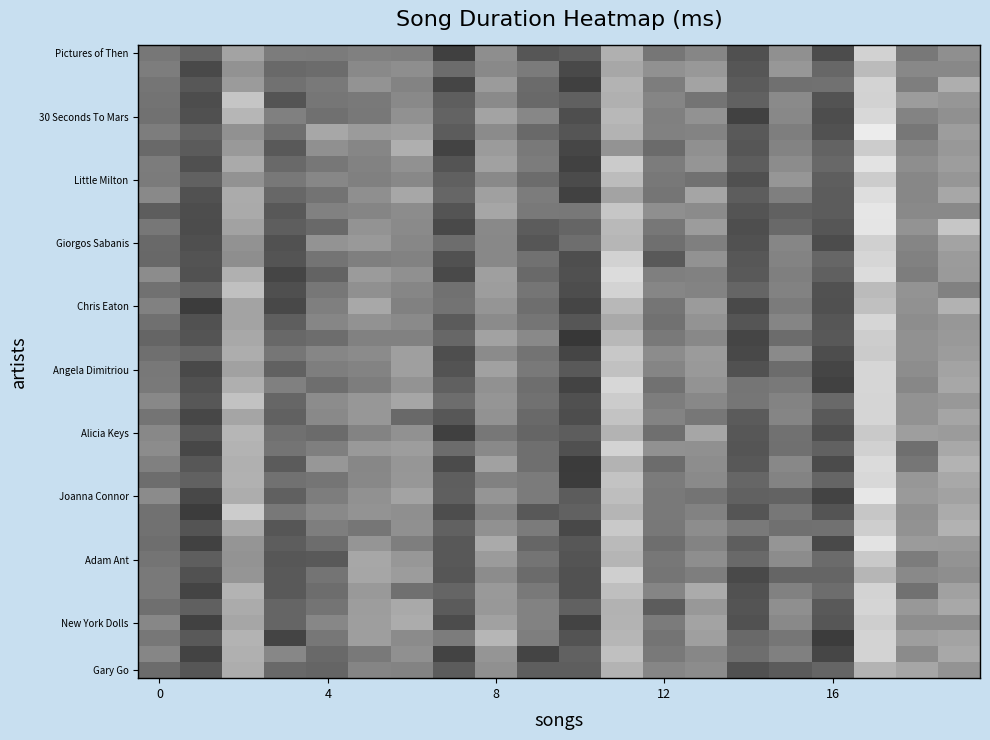

Which category has the lowest value across all series?

10